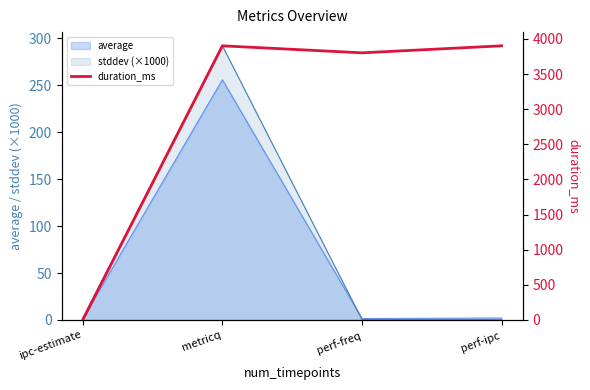

At which category does the chart reach its peak across all series?

metricq